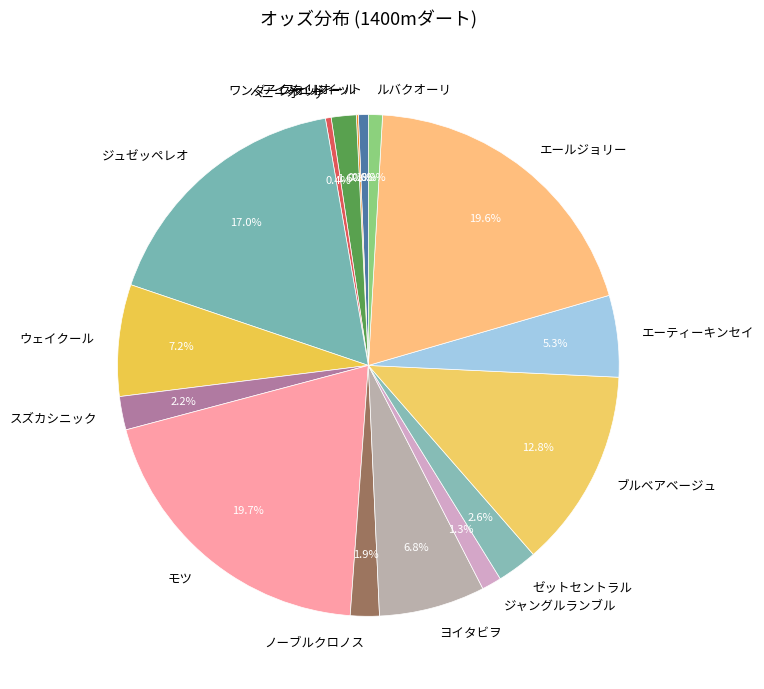

What percentage is NOT represented by ジャングルランブル?

98.7%